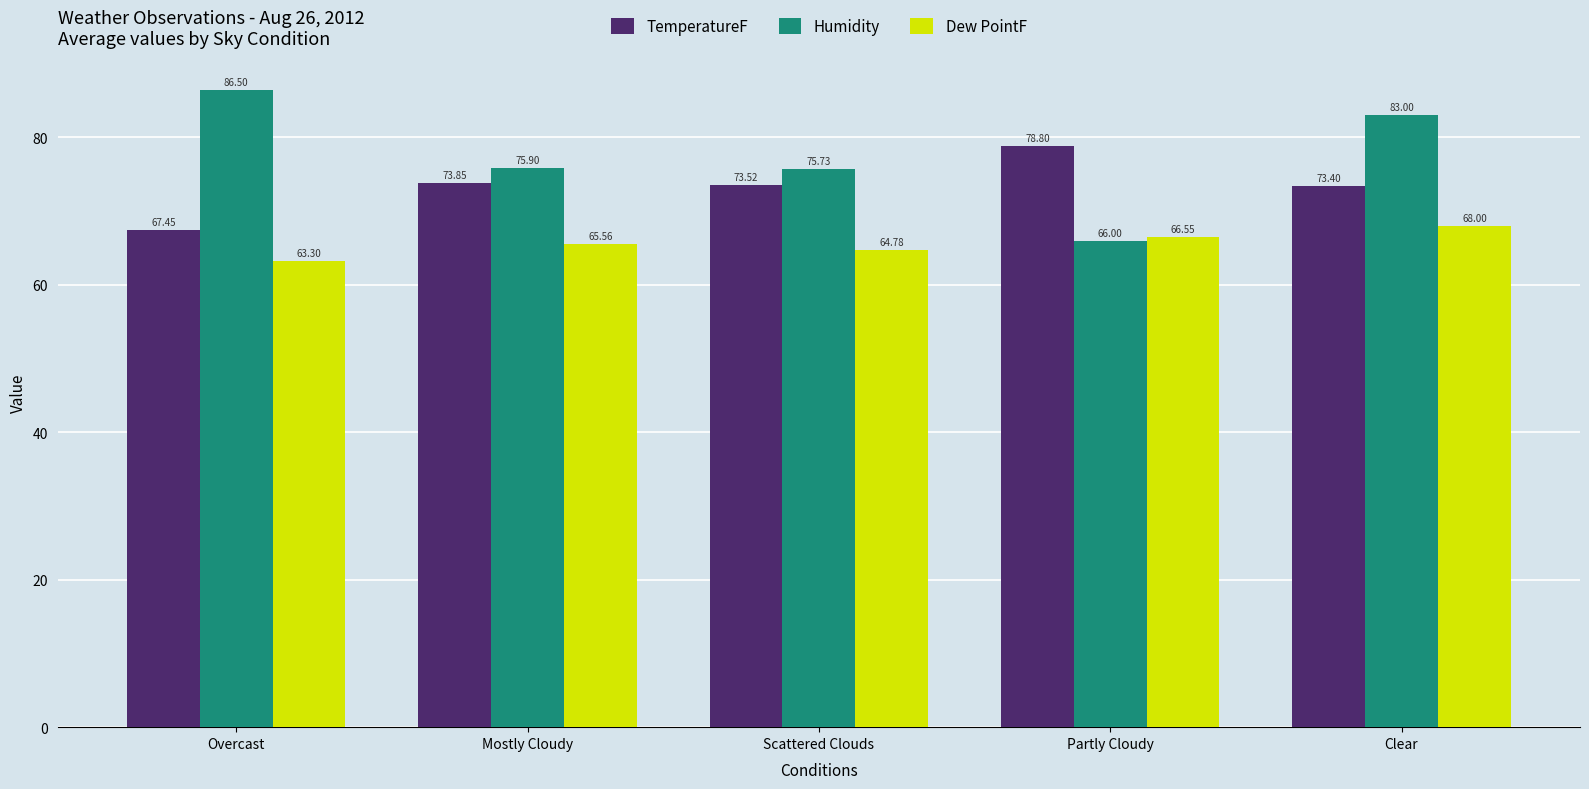

Read the TemperatureF value at Clear.

73.4